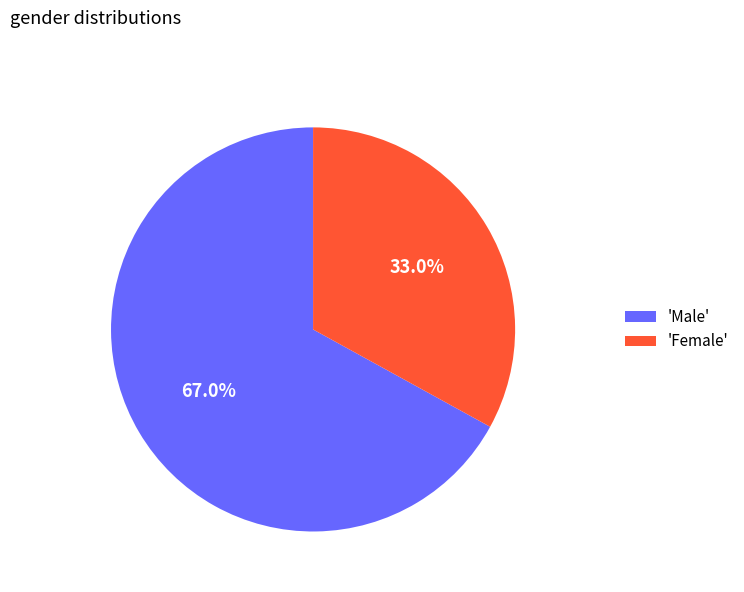

Which category has the biggest portion of the pie?

'Male'